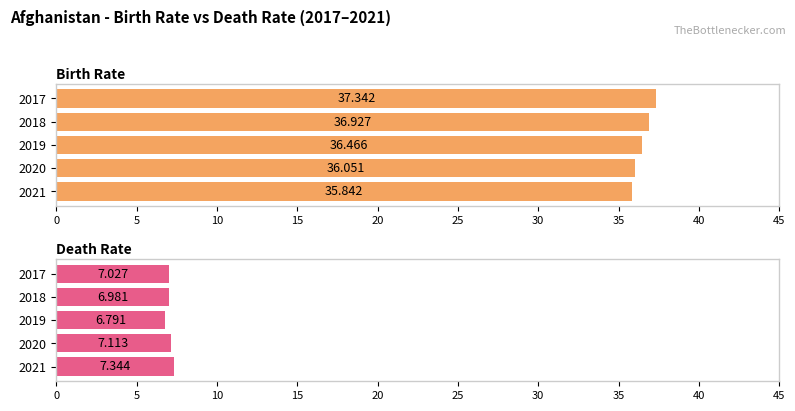

Rank the series by their maximum value, from lowest to highest.

Death Rate, Birth Rate